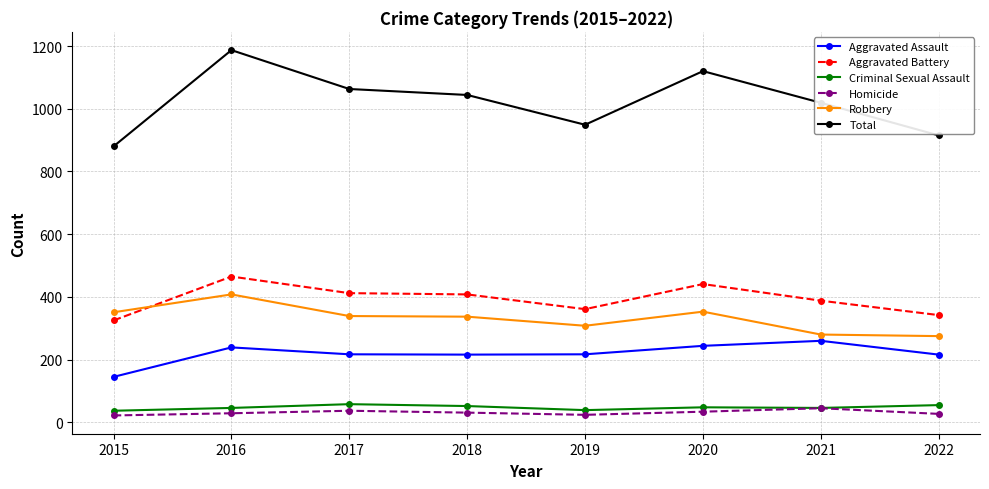

What are all the series names shown in the legend?

Aggravated Assault, Aggravated Battery, Criminal Sexual Assault, Homicide, Robbery, Total